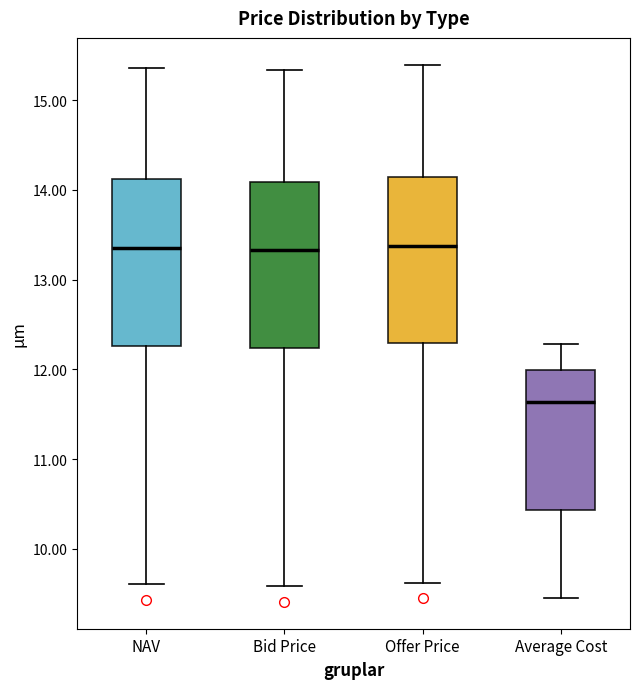

Where does the lower whisker of the box for Average Cost end on the y-axis? The values are not printed on the chart, so give them approximately, as read against the axis.

9.4